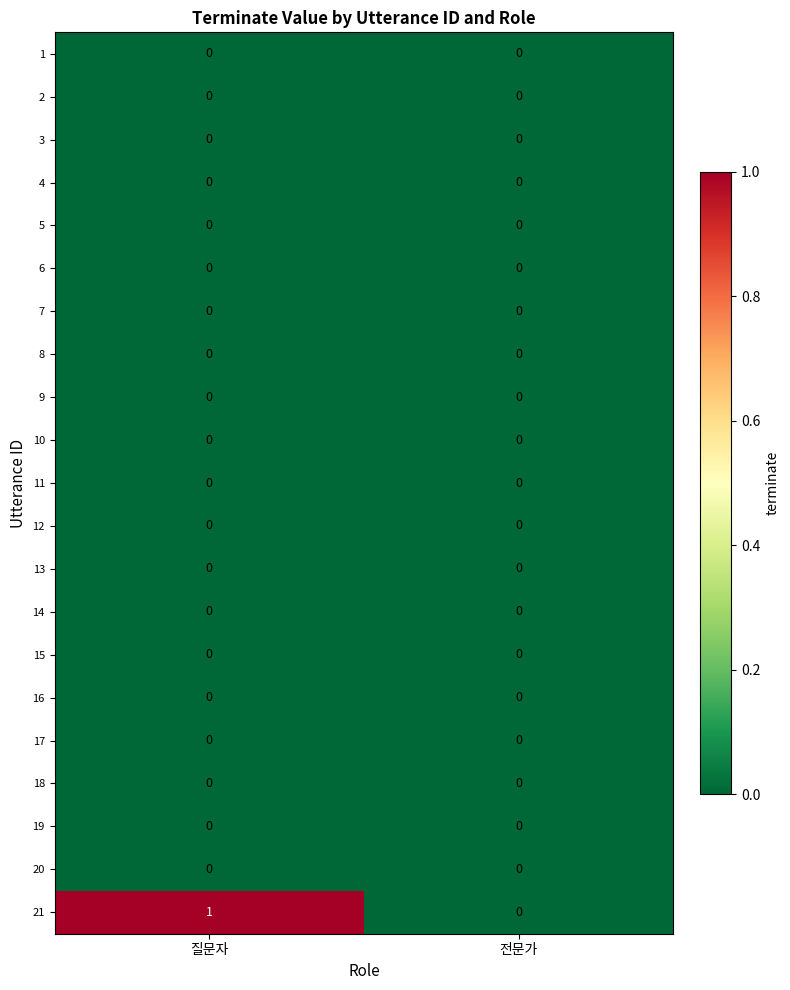

True or false: 14 has a value of 0 at 전문가.

True